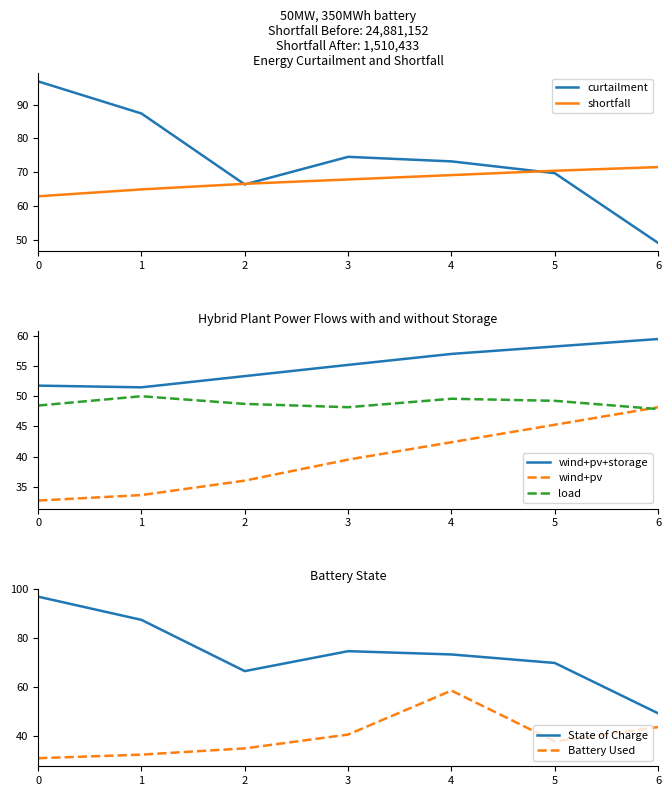

True or false: shortfall has a value of 69.2 at 4.

True